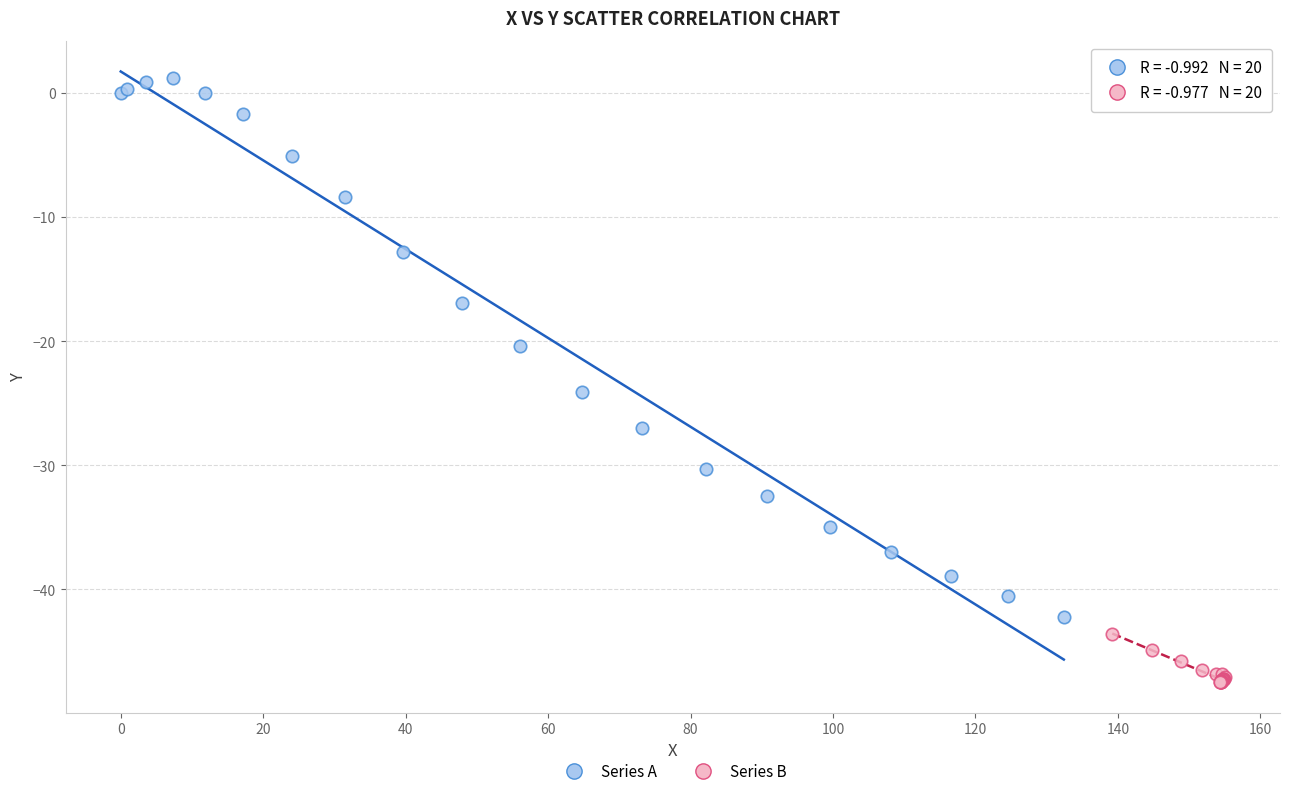

Which series has the largest Y range (max minus min)?

Series A